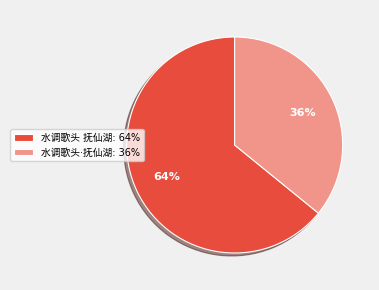

How many segments does this pie chart have?

2